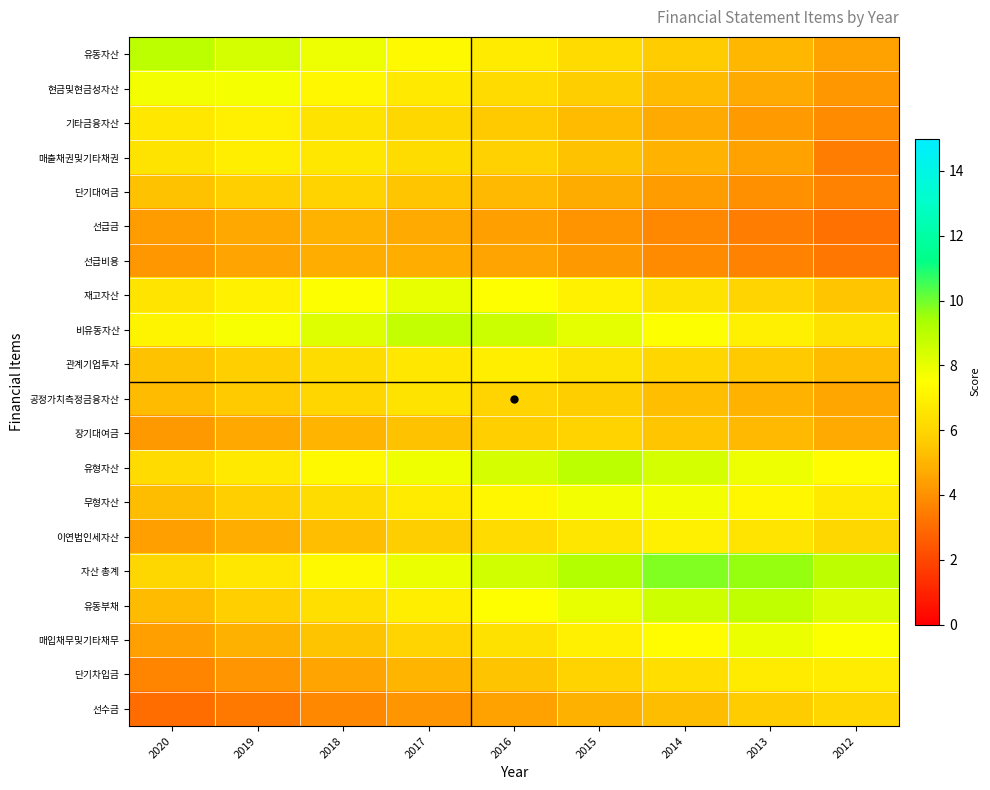

Reading left to right, transcribe all the data shown in this chart.

유동자산: 2020=9.0	2019=8.4	2018=7.9	2017=7.3	2016=6.8	2015=6.2	2014=5.6	2013=5.1	2012=4.5
현금및현금성자산: 2020=7.8	2019=7.7	2018=7.2	2017=6.7	2016=6.2	2015=5.7	2014=5.2	2013=4.7	2012=4.2
기타금융자산: 2020=6.6	2019=6.9	2018=6.5	2017=6.1	2016=5.6	2015=5.2	2014=4.7	2013=4.3	2012=3.9
매출채권및기타채권: 2020=6.4	2019=6.9	2018=6.7	2017=6.2	2016=5.8	2015=5.4	2014=4.9	2013=4.5	2012=3.5
단기대여금: 2020=5.4	2019=5.7	2018=5.9	2017=5.5	2016=5.1	2015=4.8	2014=4.4	2013=4.0	2012=3.6
선급금: 2020=4.3	2019=4.7	2018=5.0	2017=4.7	2016=4.4	2015=4.1	2014=3.8	2013=3.5	2012=3.2
선급비용: 2020=4.2	2019=4.5	2018=4.8	2017=4.9	2016=4.5	2015=4.2	2014=3.9	2013=3.6	2012=3.3
재고자산: 2020=6.5	2019=7.0	2018=7.5	2017=8.0	2016=7.5	2015=7.0	2014=6.5	2013=6.0	2012=5.5
비유동자산: 2020=7.1	2019=7.7	2018=8.2	2017=8.8	2016=8.6	2015=8.1	2014=7.5	2013=7.0	2012=6.4
관계기업투자: 2020=5.3	2019=5.8	2018=6.2	2017=6.7	2016=6.9	2015=6.5	2014=6.0	2013=5.6	2012=5.2
공정가치측정금융자산: 2020=5.2	2019=5.6	2018=6.0	2017=6.5	2016=5.9	2015=5.7	2014=5.3	2013=5.0	2012=4.6
장기대여금: 2020=4.3	2019=4.6	2018=5.0	2017=5.4	2016=5.8	2015=5.9	2014=5.5	2013=5.1	2012=4.7
유형자산: 2020=6.2	2019=6.7	2018=7.3	2017=7.8	2016=8.4	2015=9.0	2014=8.5	2013=7.9	2012=7.3
무형자산: 2020=5.3	2019=5.8	2018=6.3	2017=6.8	2016=7.3	2015=7.8	2014=7.7	2013=7.2	2012=6.7
이연법인세자산: 2020=4.4	2019=4.9	2018=5.3	2017=5.7	2016=6.2	2015=6.6	2014=7.0	2013=6.5	2012=6.1
자산 총계: 2020=6.1	2019=6.7	2018=7.3	2017=7.9	2016=8.6	2015=9.2	2014=9.8	2013=9.6	2012=8.9
유동부채: 2020=5.2	2019=5.8	2018=6.3	2017=6.9	2016=7.5	2015=8.0	2014=8.6	2013=8.9	2012=8.3
매입채무및기타채무: 2020=4.4	2019=4.9	2018=5.4	2017=5.9	2016=6.4	2015=6.9	2014=7.4	2013=7.9	2012=7.6
단기차입금: 2020=3.7	2019=4.1	2018=4.6	2017=5.0	2016=5.4	2015=5.9	2014=6.3	2013=6.7	2012=6.8
선수금: 2020=3.0	2019=3.4	2018=3.8	2017=4.1	2016=4.5	2015=4.9	2014=5.2	2013=5.6	2012=6.0